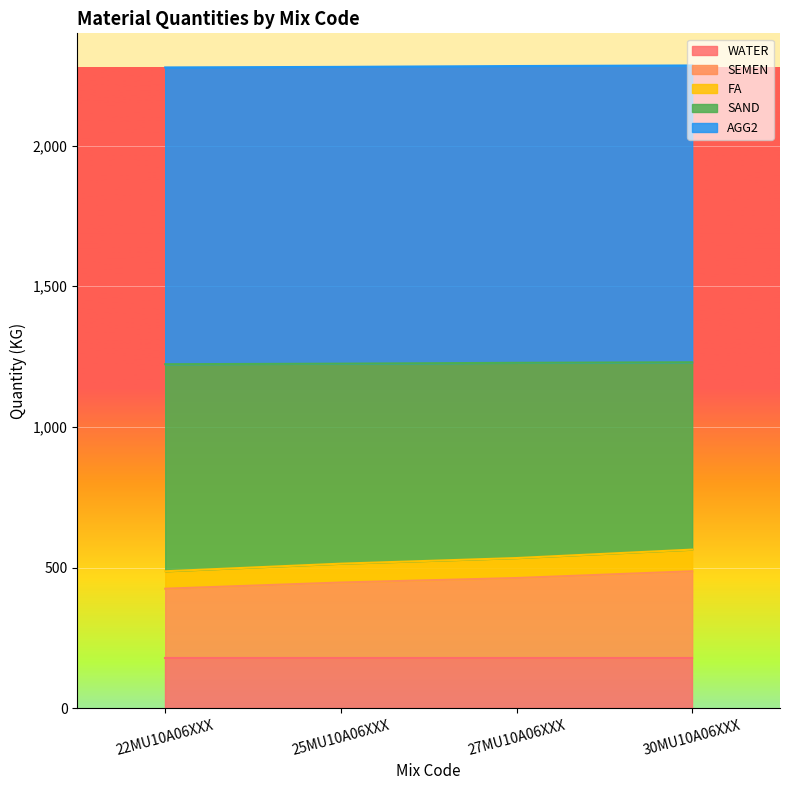

Which label corresponds to the largest value in the chart?

30MU10A06XXX